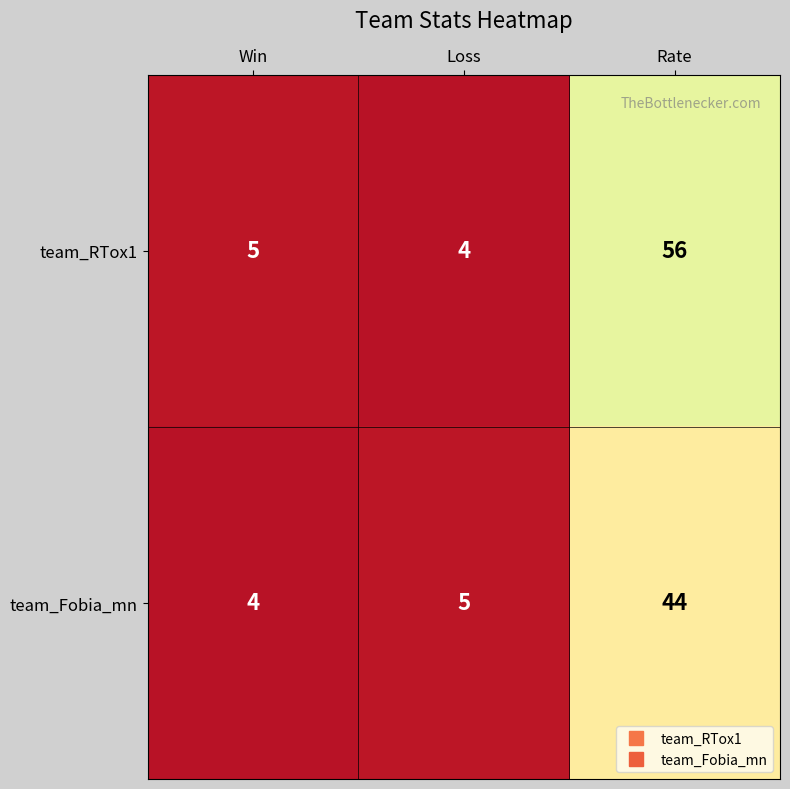

Rank the series by their maximum value, from lowest to highest.

team_Fobia_mn, team_RTox1